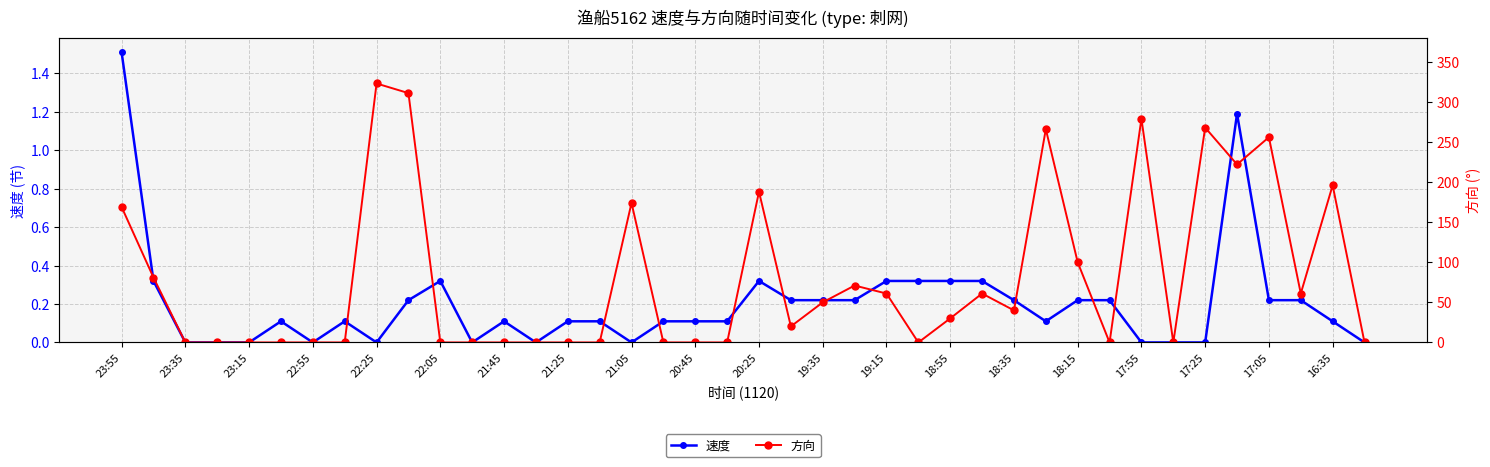

The 速度 series shows 0.1 at 18:15. True or false?

False